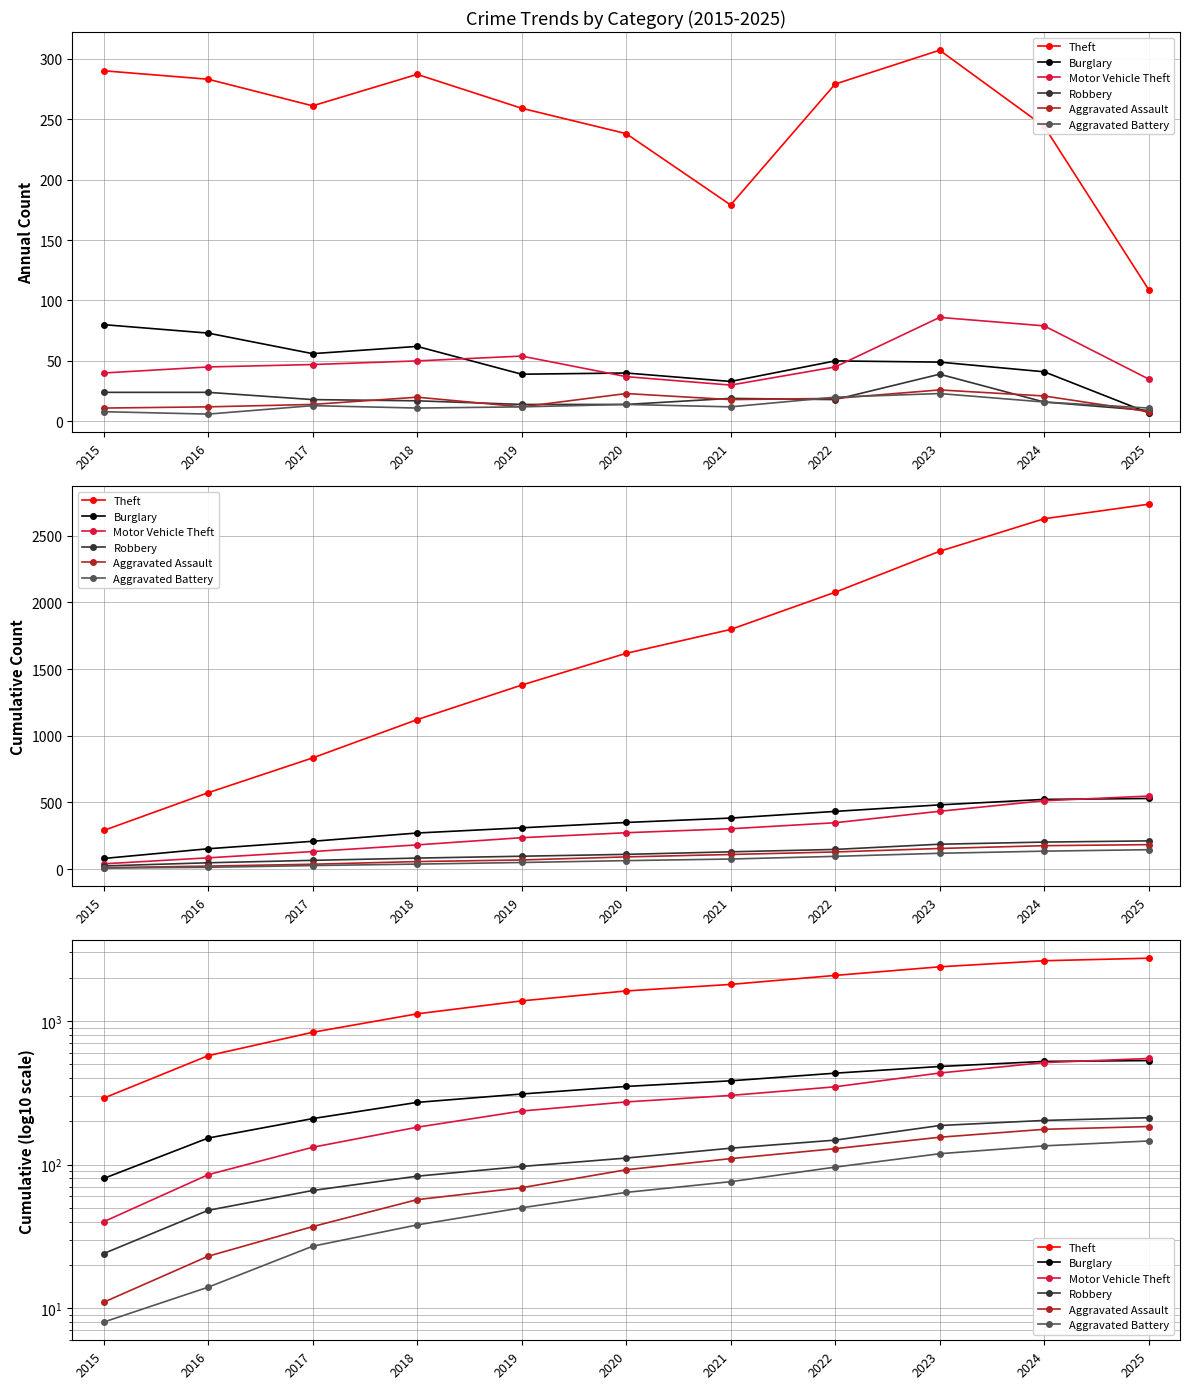

Reading left to right, transcribe all the data shown in this chart.

Theft: 290	573	834	1121	1380	1618	1797	2076	2383	2627	2736
Burglary: 80	153	209	271	310	350	383	433	482	523	530
Motor Vehicle Theft: 40	85	132	182	236	273	303	348	434	513	548
Robbery: 24	48	66	83	97	111	130	148	187	203	212
Aggravated Assault: 11	23	37	57	69	92	110	129	155	176	184
Aggravated Battery: 8	14	27	38	50	64	76	96	119	135	146